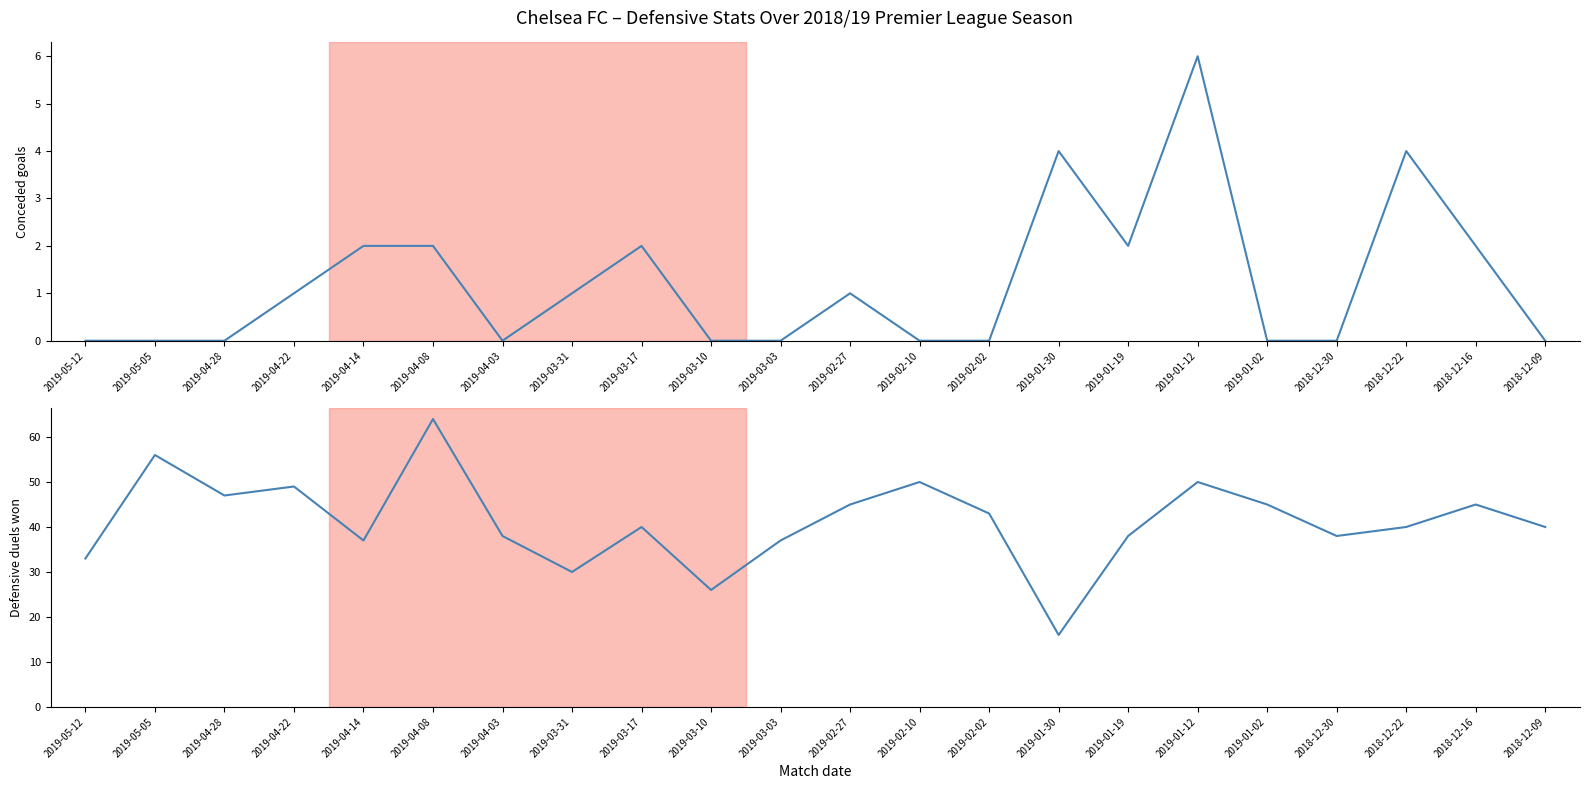

Reading left to right, what are all the values shown in this chart?

Conceded goals: 2019-05-12=0	2019-05-05=0	2019-04-28=0	2019-04-22=1	2019-04-14=2	2019-04-08=2	2019-04-03=0	2019-03-31=1	2019-03-17=2	2019-03-10=0	2019-03-03=0	2019-02-27=1	2019-02-10=0	2019-02-02=0	2019-01-30=4	2019-01-19=2	2019-01-12=6	2019-01-02=0	2018-12-30=0	2018-12-22=4	2018-12-16=2	2018-12-09=0
Defensive duels won: 2019-05-12=33	2019-05-05=56	2019-04-28=47	2019-04-22=49	2019-04-14=37	2019-04-08=64	2019-04-03=38	2019-03-31=30	2019-03-17=40	2019-03-10=26	2019-03-03=37	2019-02-27=45	2019-02-10=50	2019-02-02=43	2019-01-30=16	2019-01-19=38	2019-01-12=50	2019-01-02=45	2018-12-30=38	2018-12-22=40	2018-12-16=45	2018-12-09=40